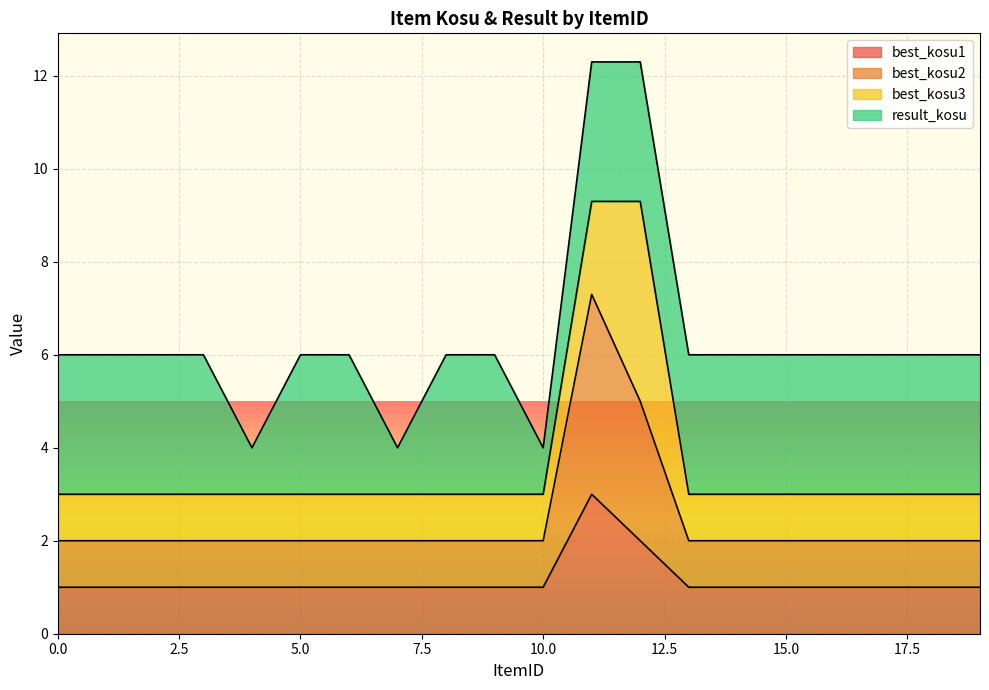

Is the value of best_kosu1 at 15 greater than the value of best_kosu2 at 12?

No